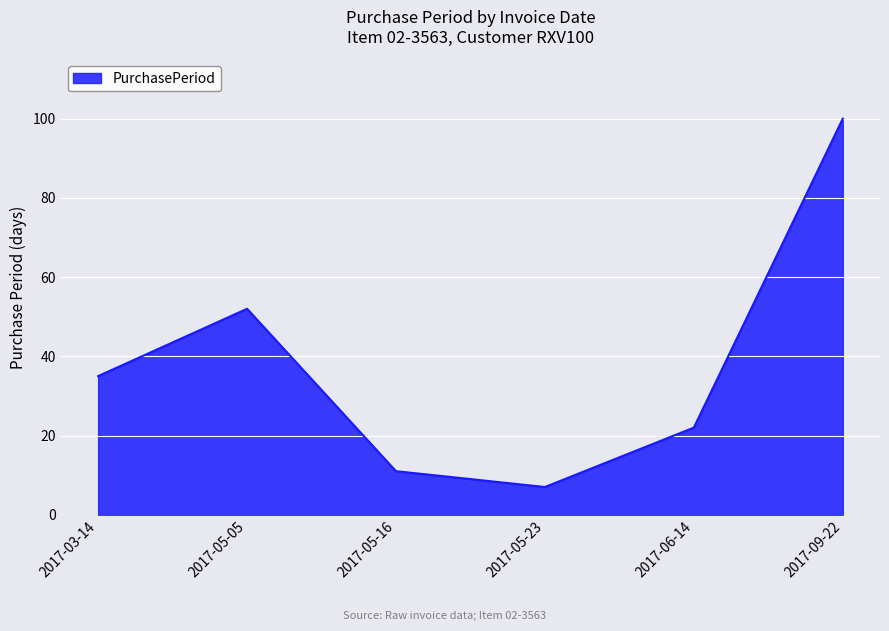

The chart shows a value of 22 at 2017-06-14. True or false?

True